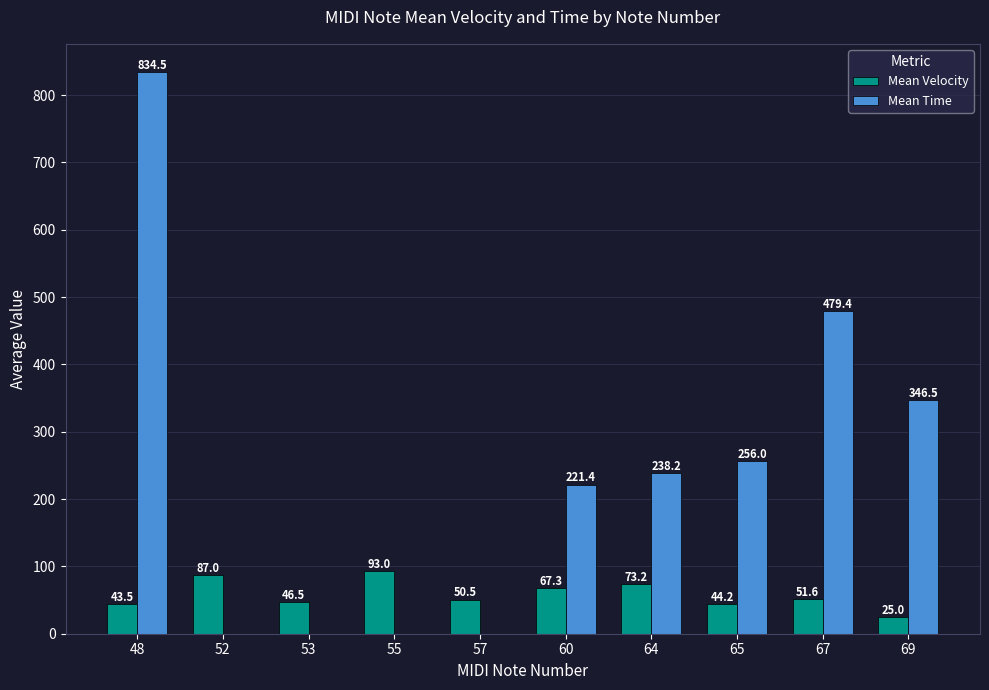

Which series has the widest spread of values?

Mean Time